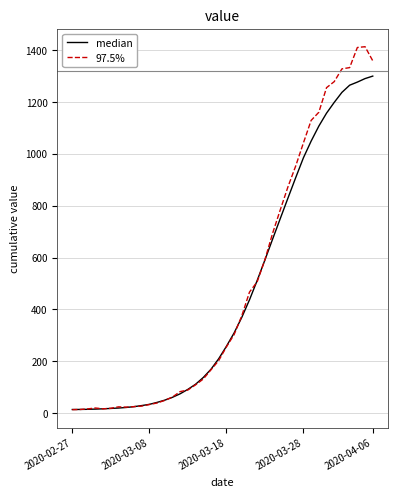

What is the greatest value displayed?

1412.0